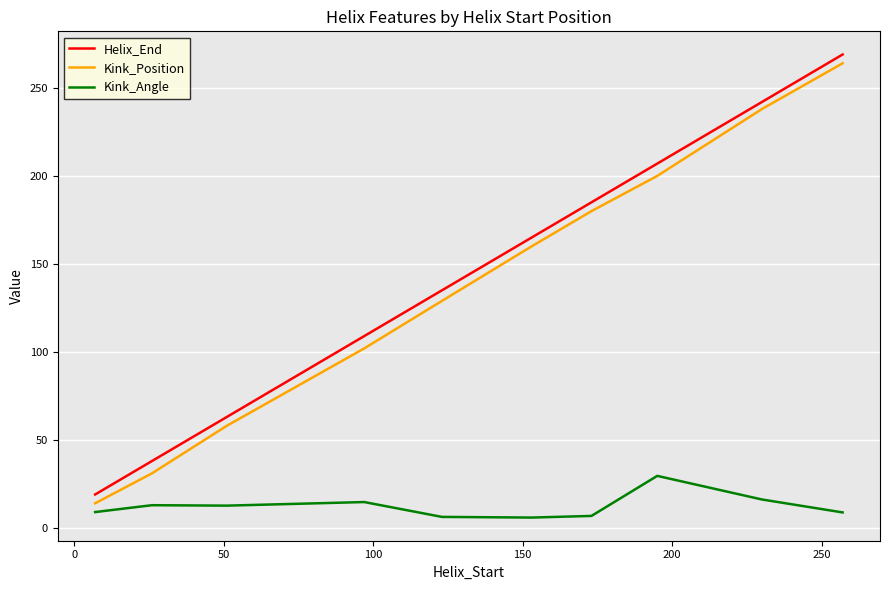

Rank the series by their maximum value, from lowest to highest.

Kink_Angle, Kink_Position, Helix_End